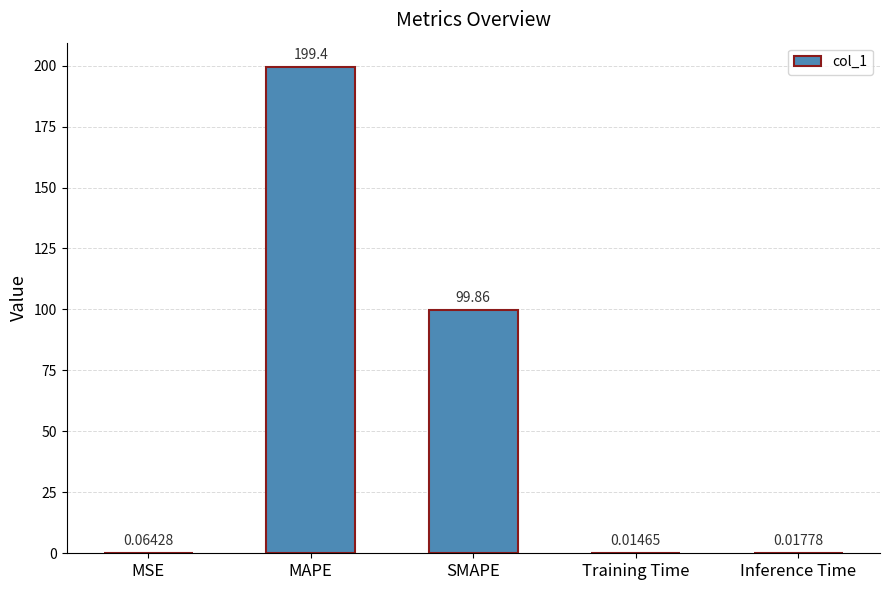

At which category does the chart reach its peak across all series?

MAPE